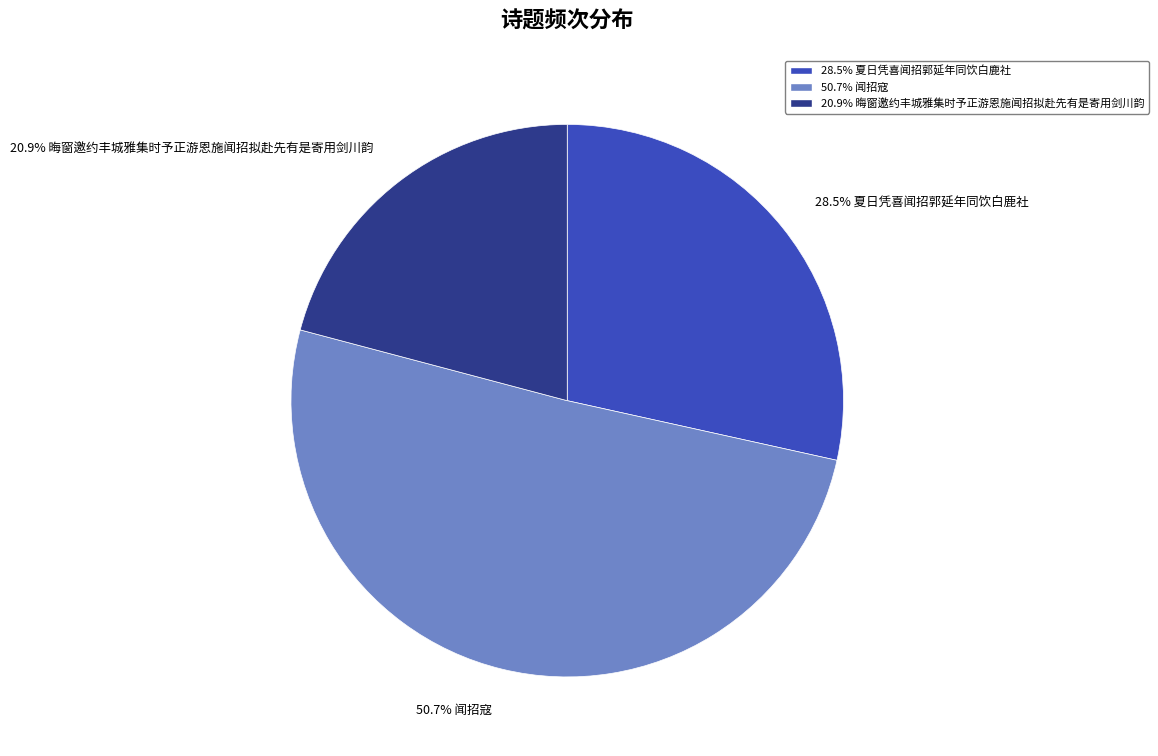

Is there any slice that represents more than half of the pie?

Yes